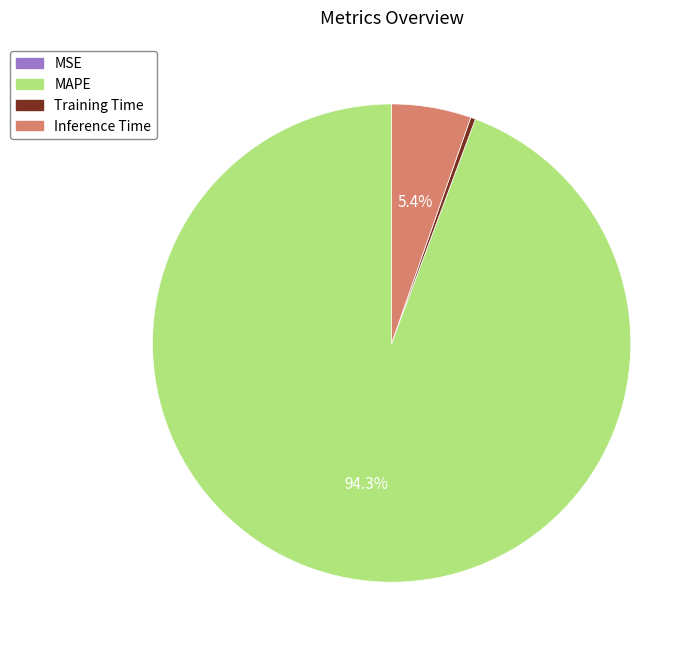

To the nearest percent, what is the average slice percentage?

25%